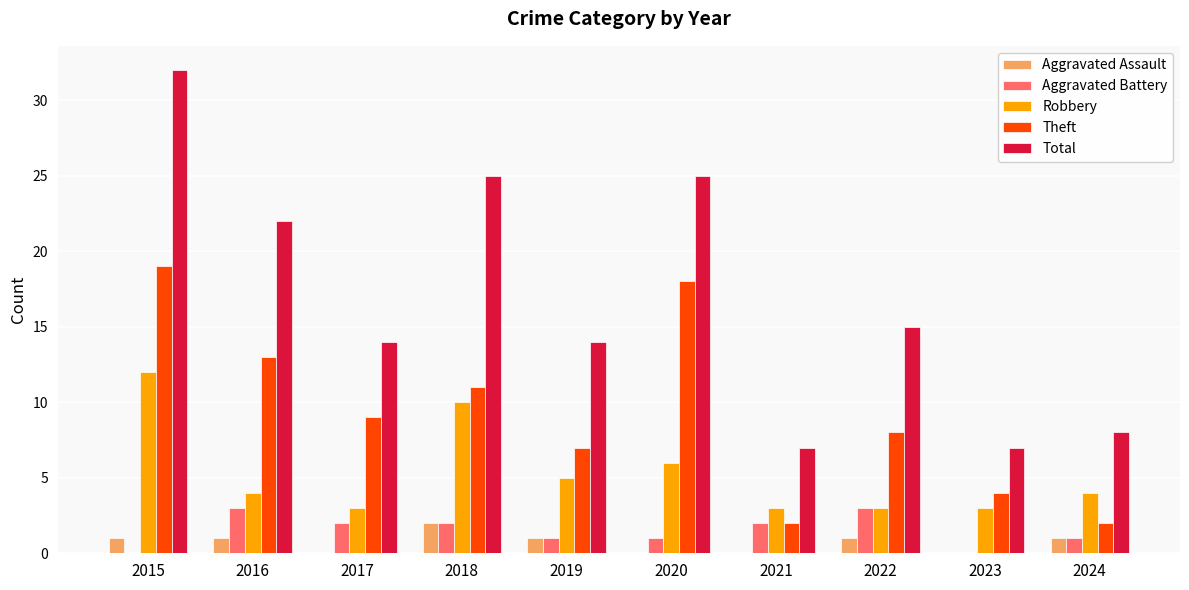

How many categories are shown in the chart?

10